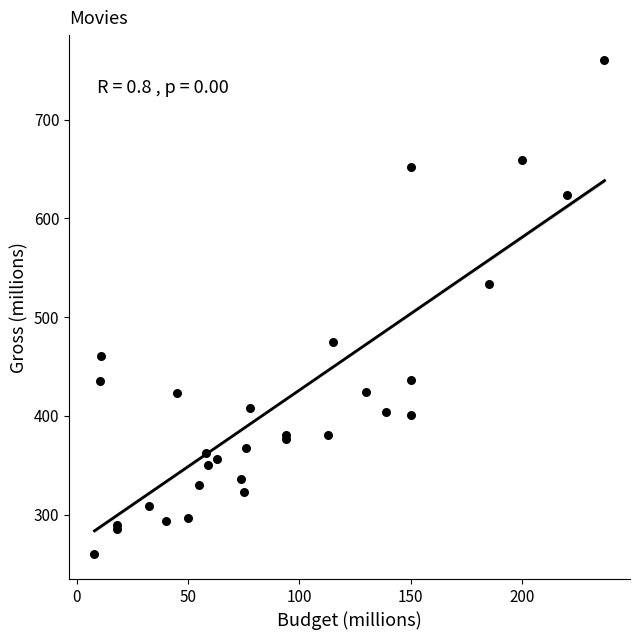

What Y value in the scatter plot is closest to 510?

533.3